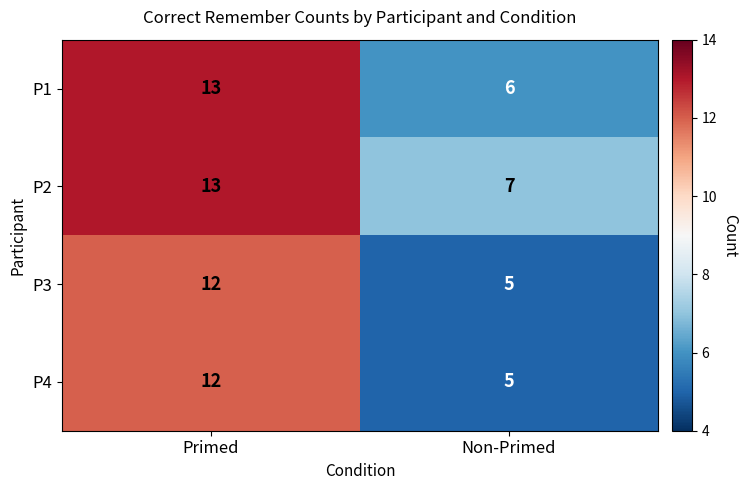

What is the smallest value displayed?

5